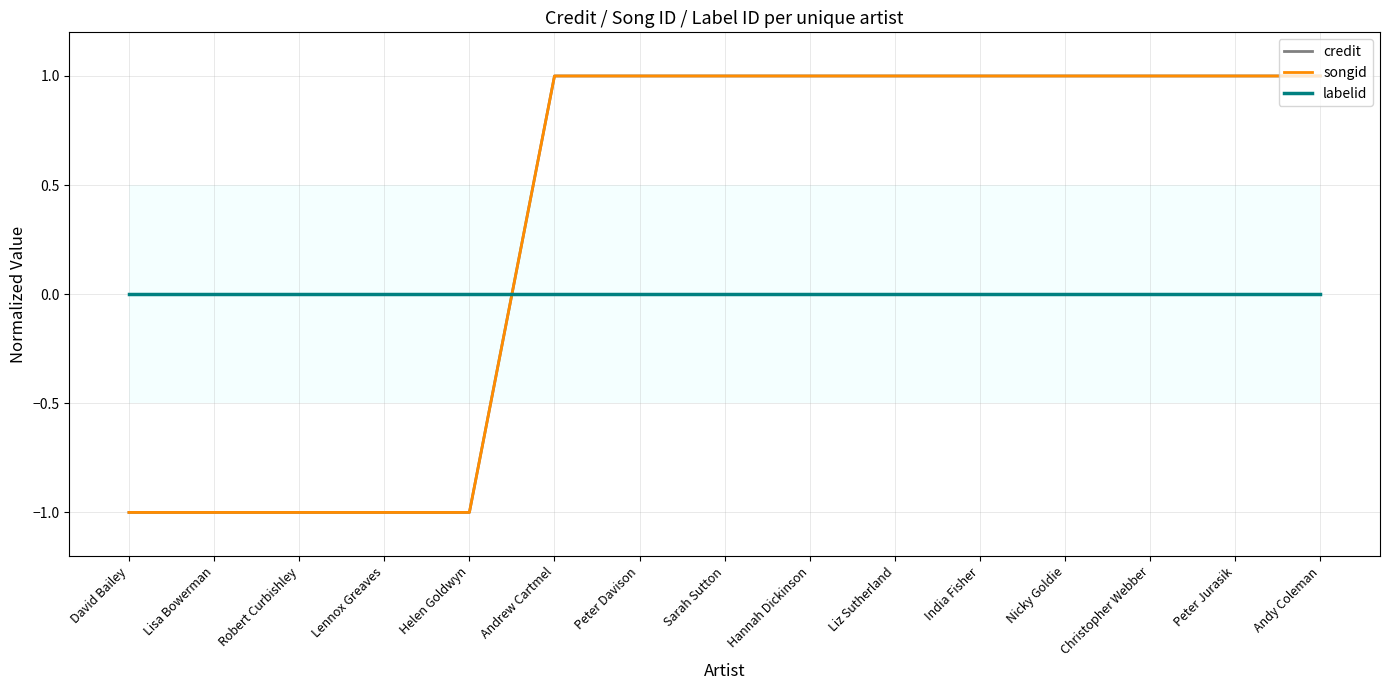

How many data points does each series have?

15